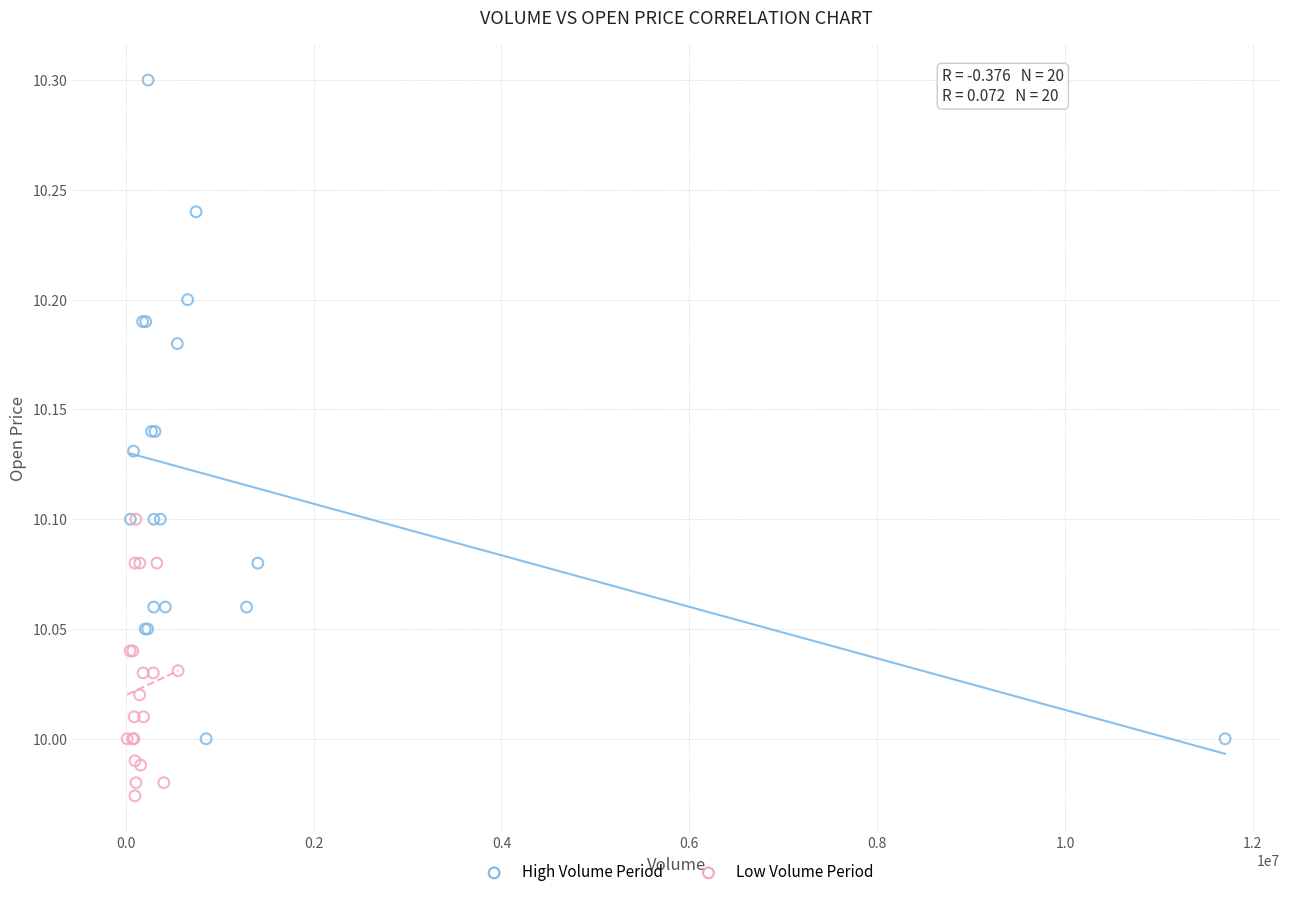

Which series has the largest Y range (max minus min)?

High Volume Period